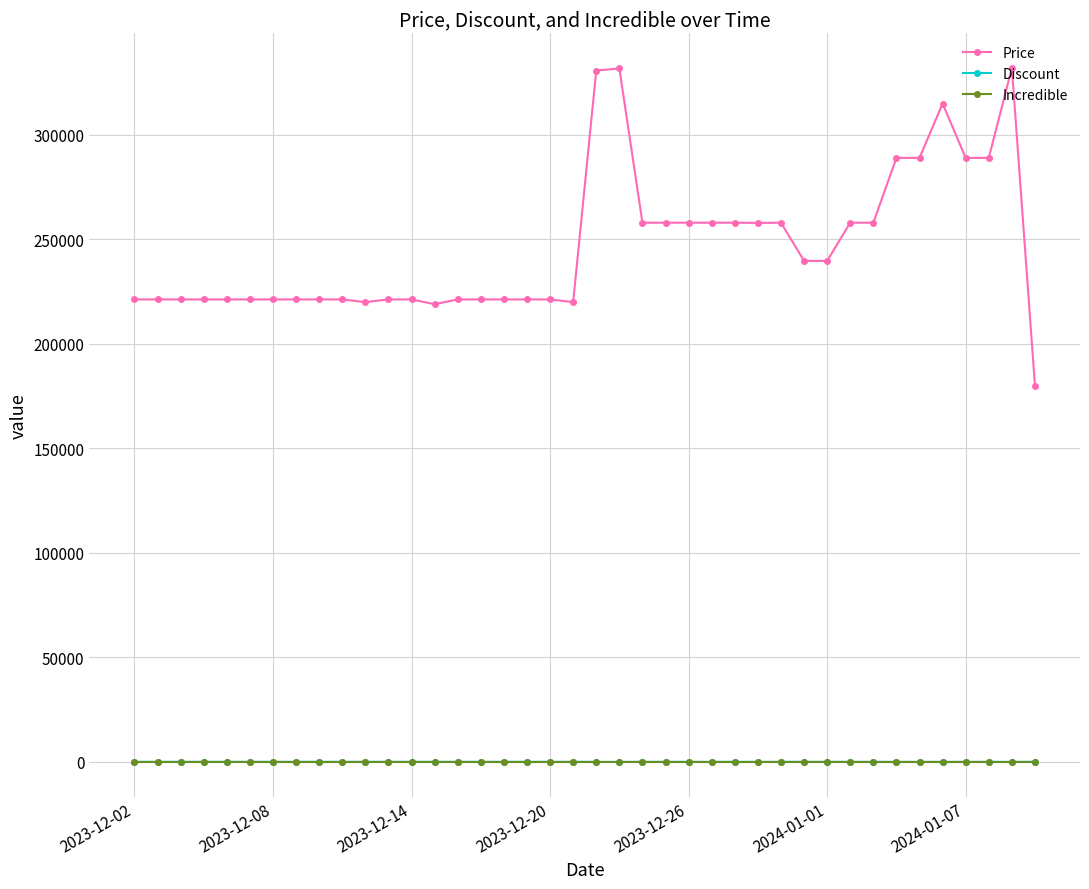

Which series has the largest total across all categories?

Price